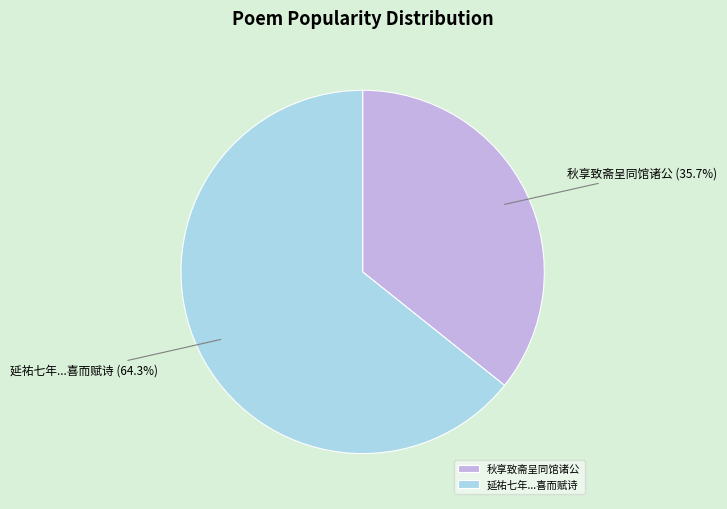

What is the majority slice?

延祐七年...喜而赋诗